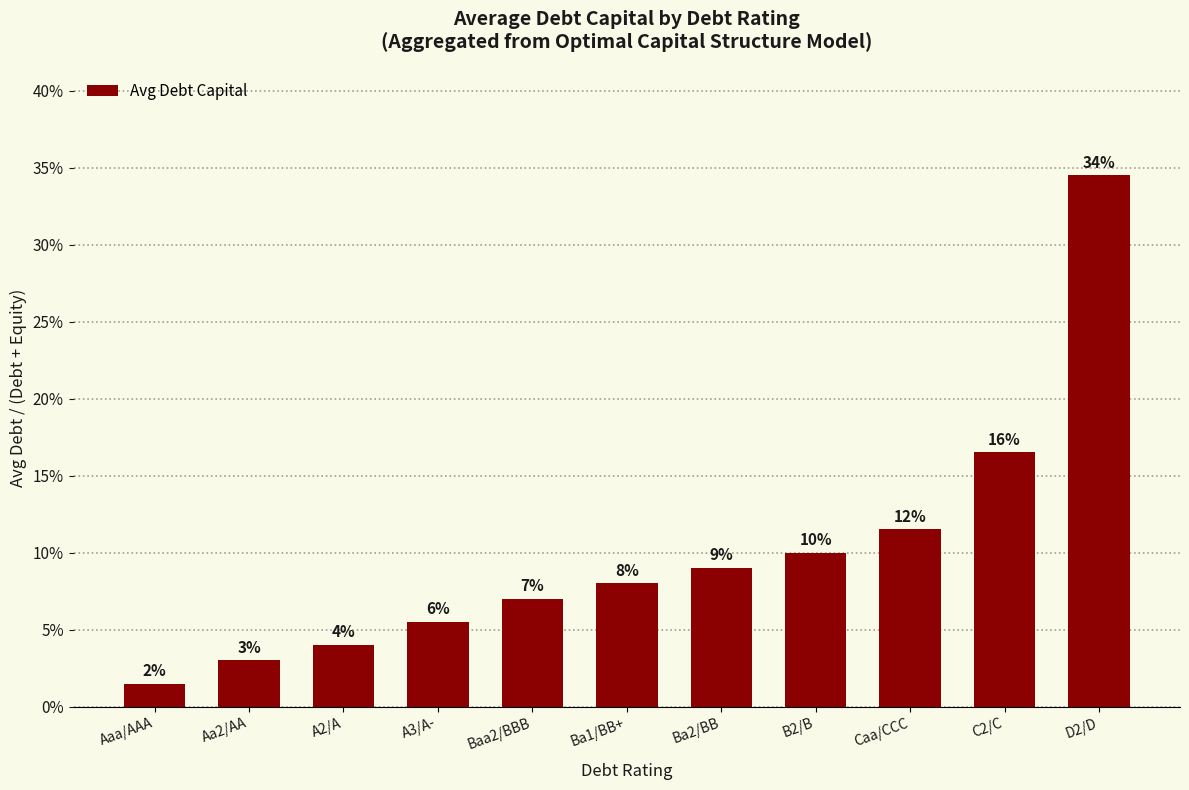

Which category has the lowest value across all series?

Aaa/AAA